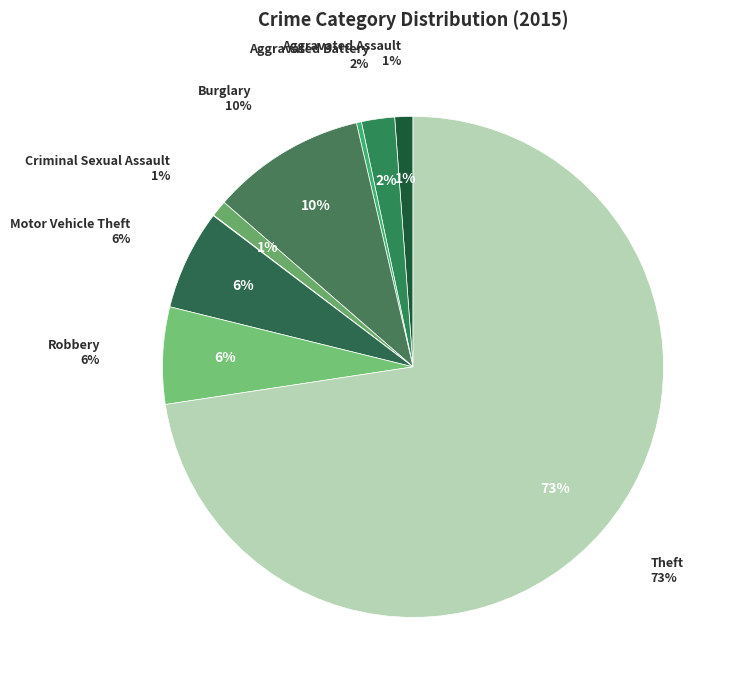

How much of the chart is everything except Robbery?

93.7%